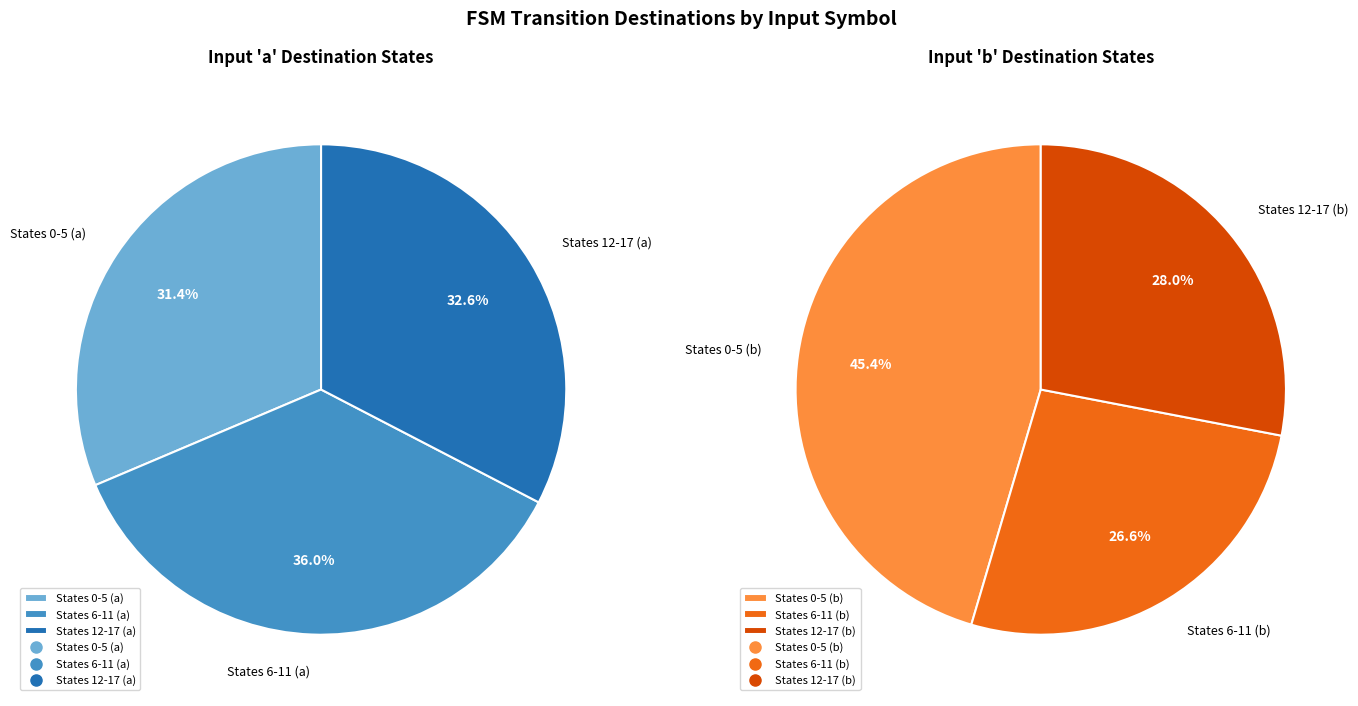

Combined, do state_10 and state_2 account for over 50%?

No